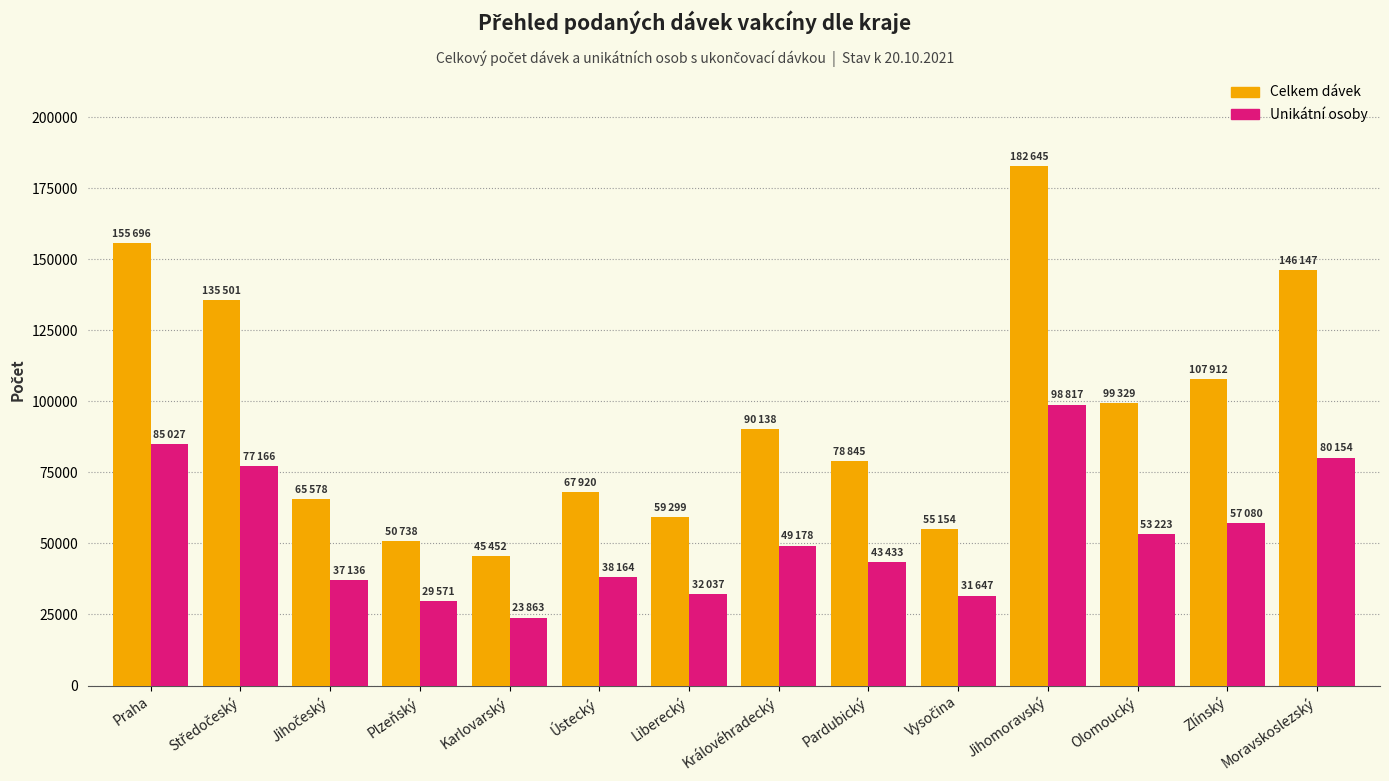

Does the chart contain stacked bars?

No